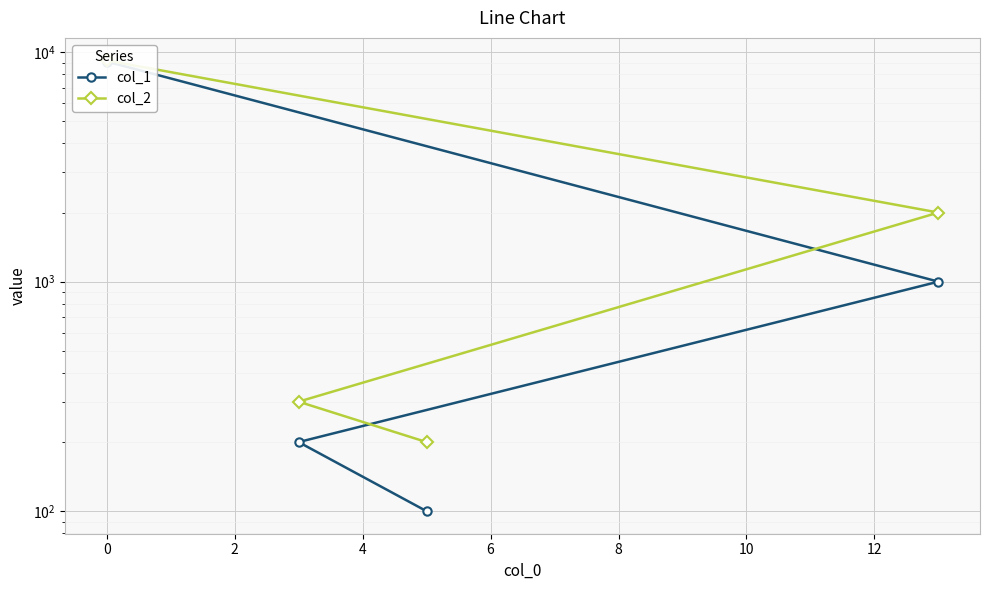

Does the chart display data point markers on the line(s)?

Yes